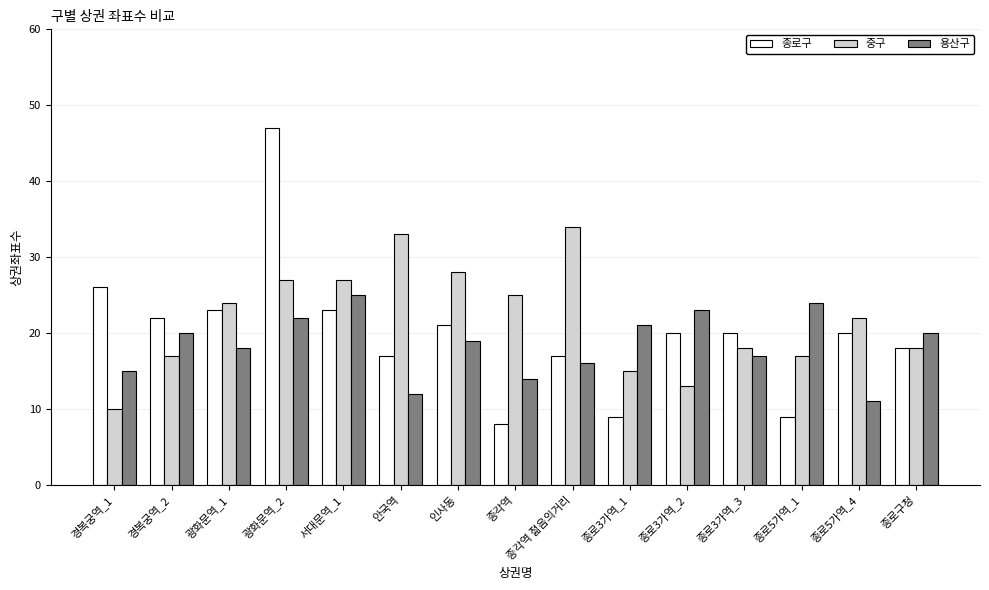

What is the difference between the 종로구 values at 인사동 and 광화문역_2?

26